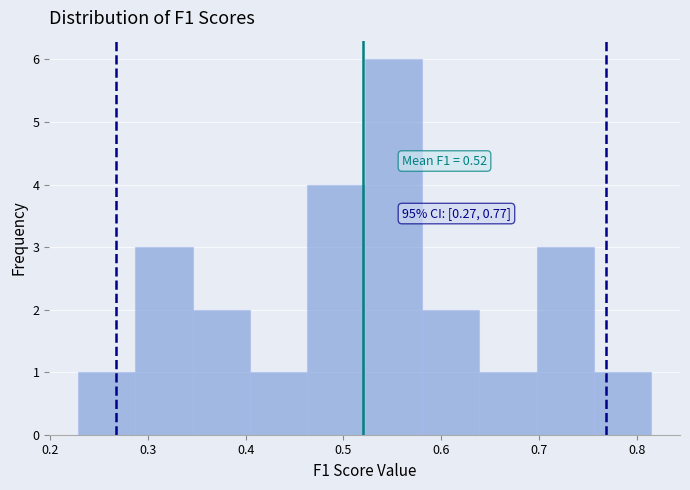

Which range on the x-axis has the tallest bar?

0.52 to 0.58